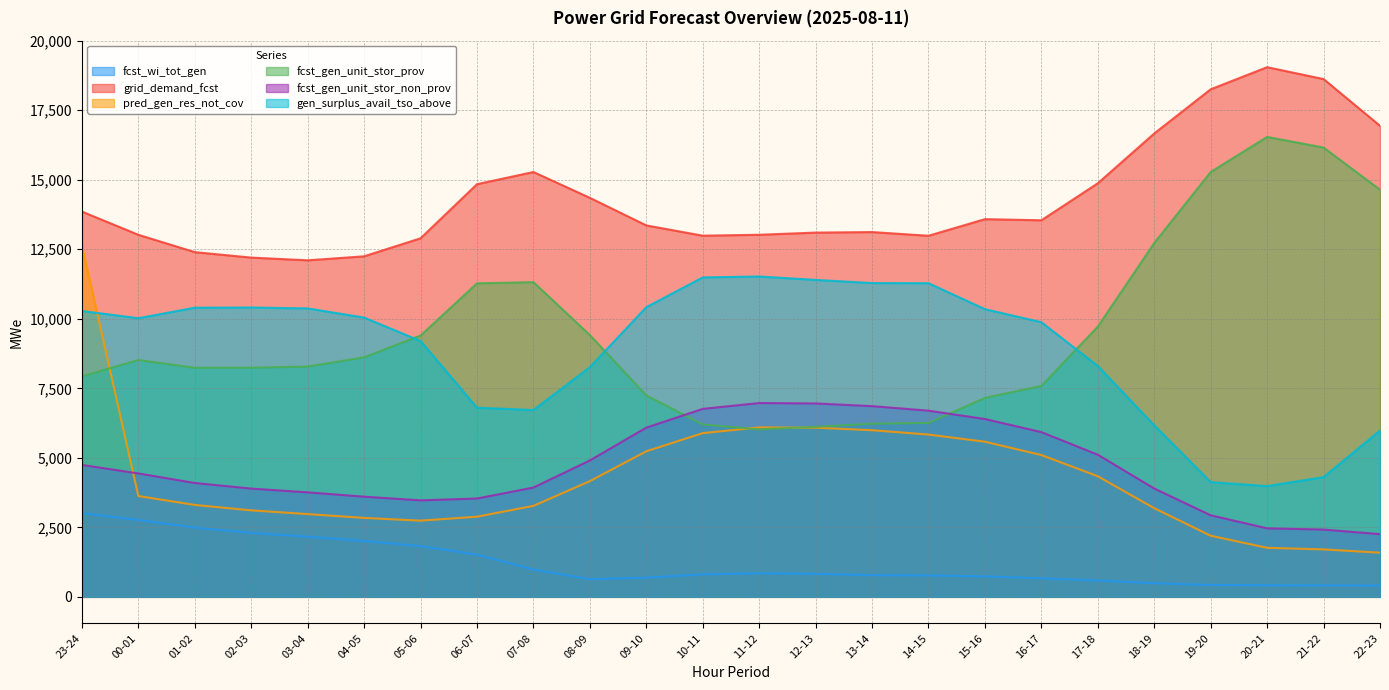

What is the value of the fcst_gen_unit_stor_non_prov point at the 7th from the left?

3470